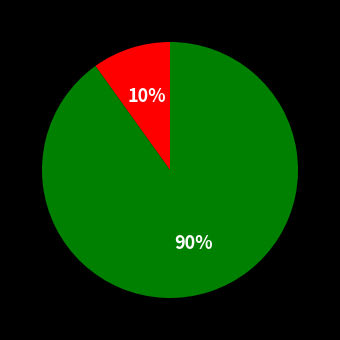

Count the number of slices in the pie.

2